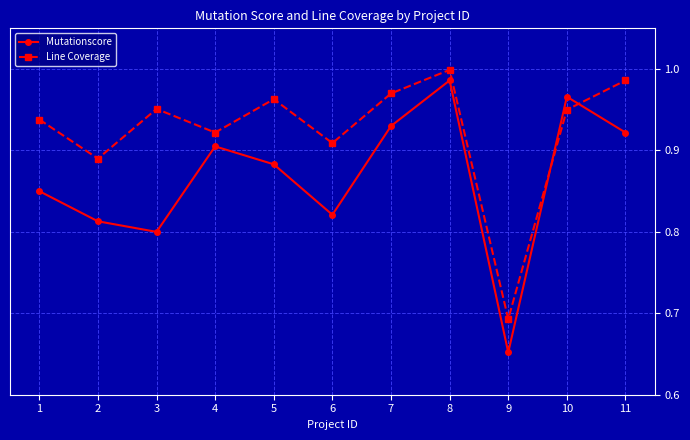

Which category has the highest value in the Mutationscore series?

8